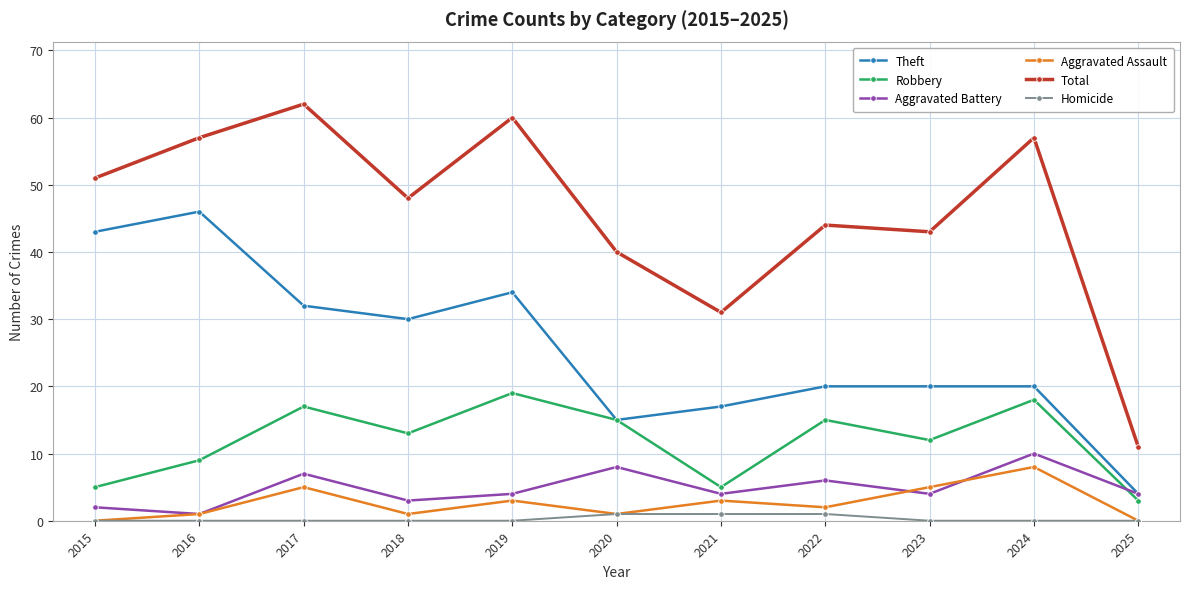

The Theft series shows 46 at 2016. True or false?

True